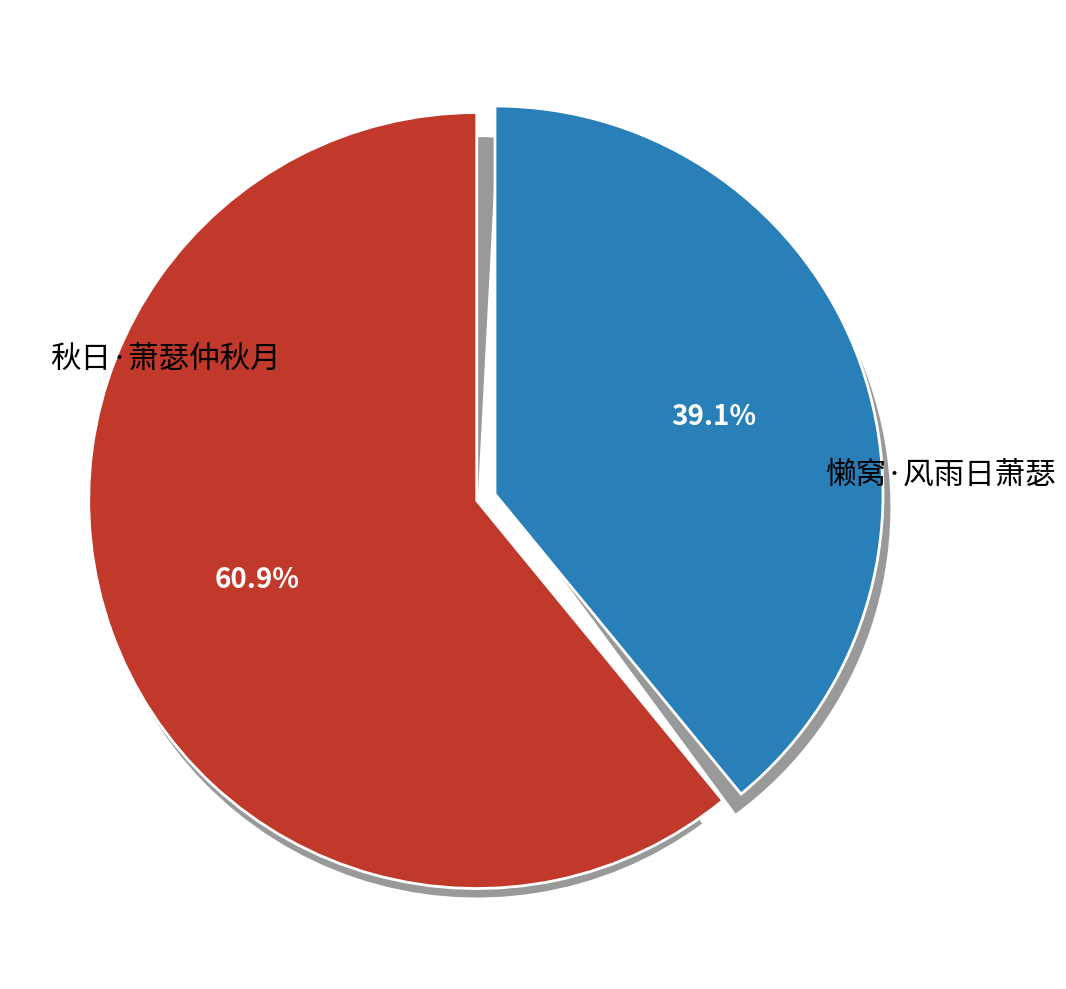

How many segments does this pie chart have?

2